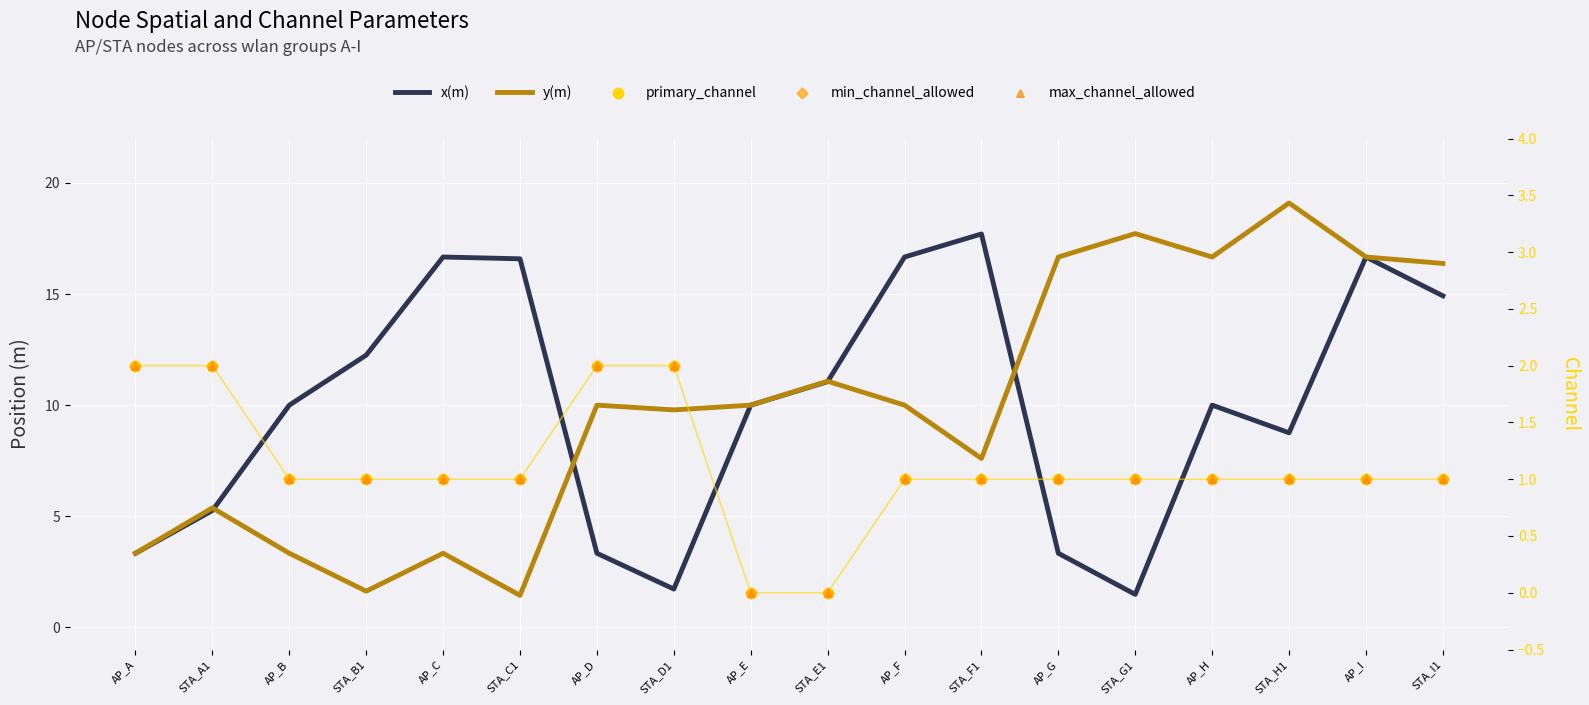

What is the total value across all series at AP_C?

23.0